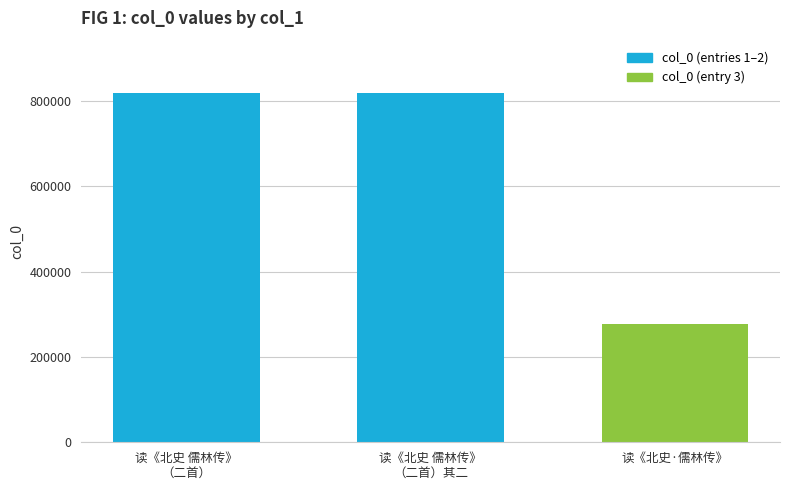

Is it true that the value at 读《北史 儒林传》
（二首） is 210620?

False